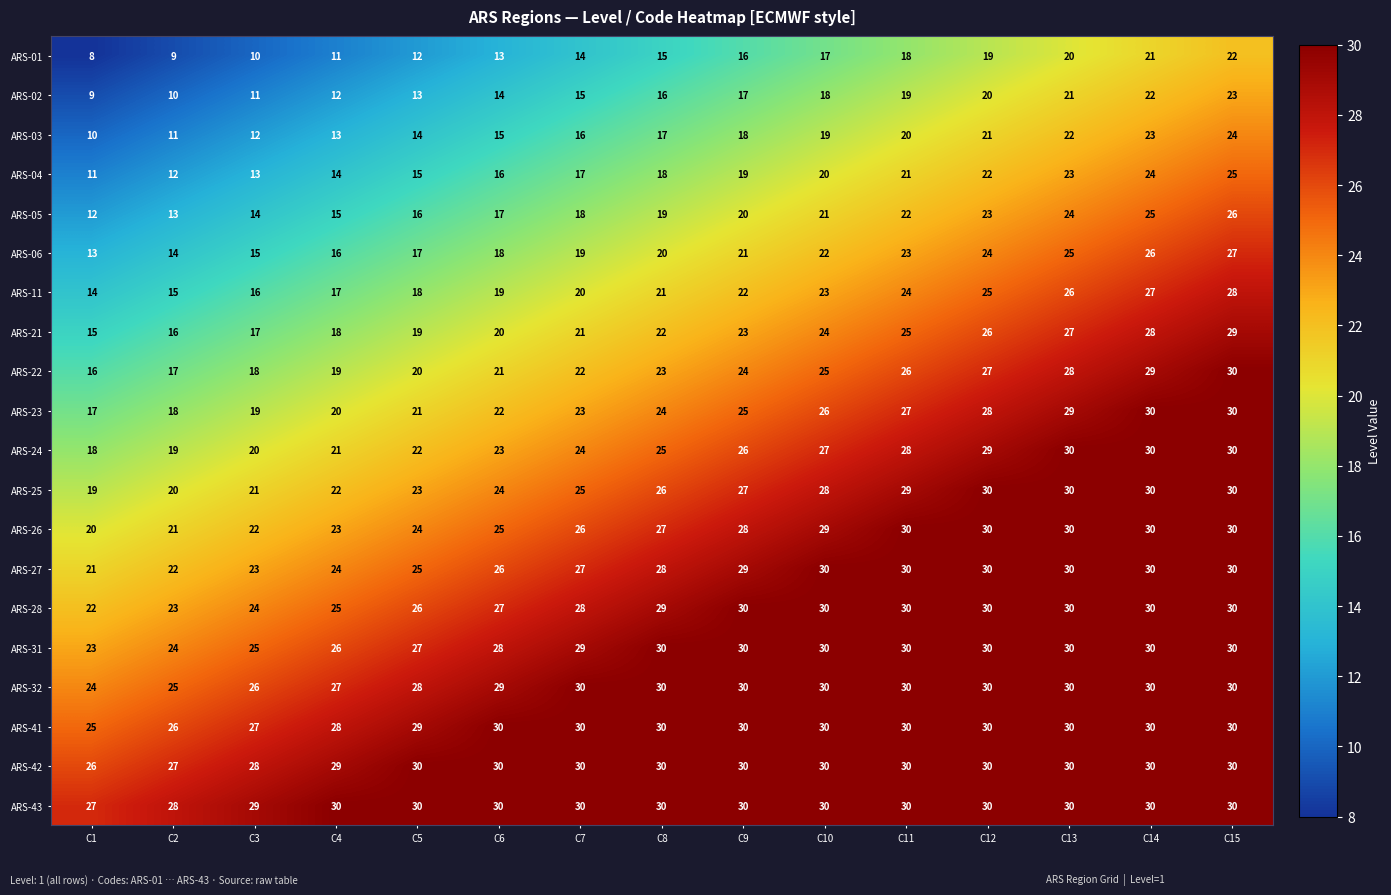

The ARS-03 series shows 5 at C1. True or false?

False